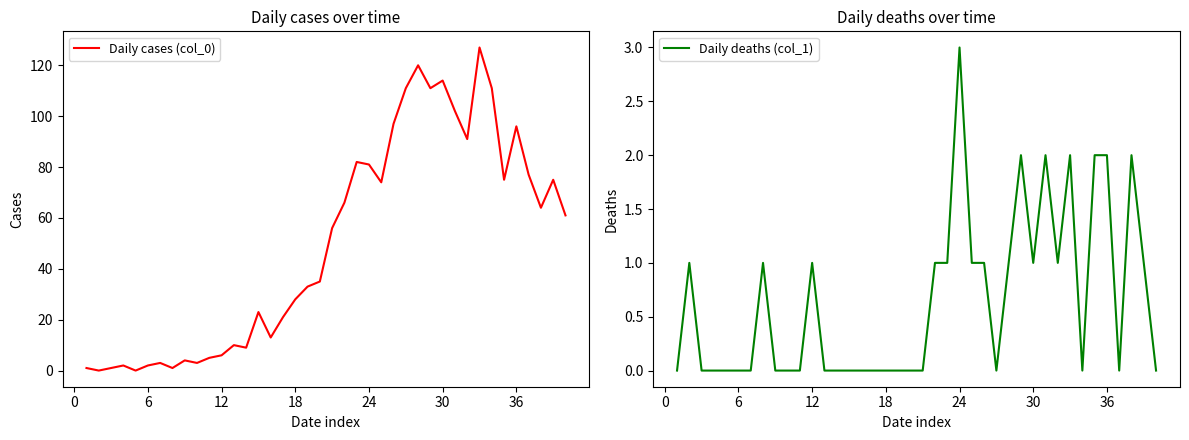

True or false: Daily cases (col_0) has a value of 28 at 18.

True